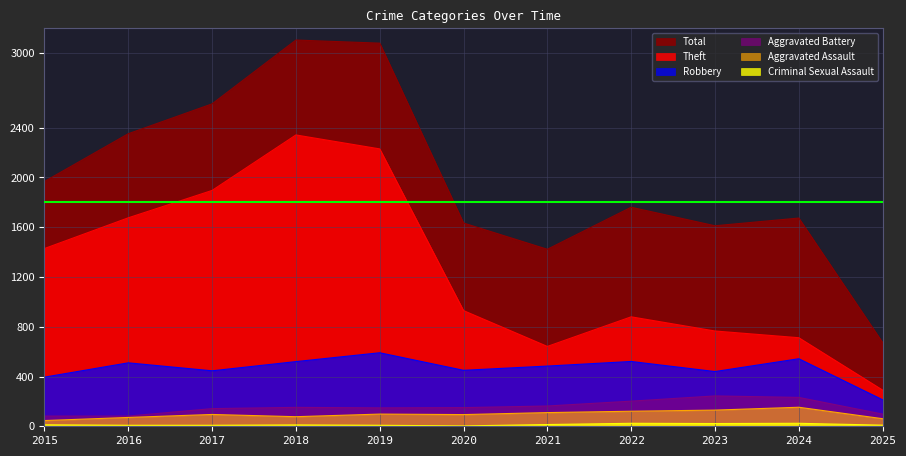

Is it true that Total equals 2352 at 2016?

True